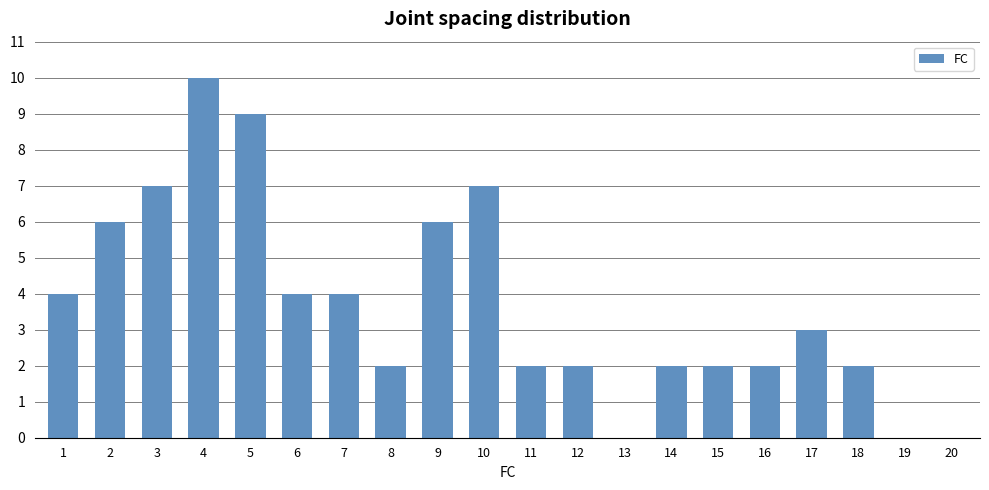

How many values are between 2 and 6?

13